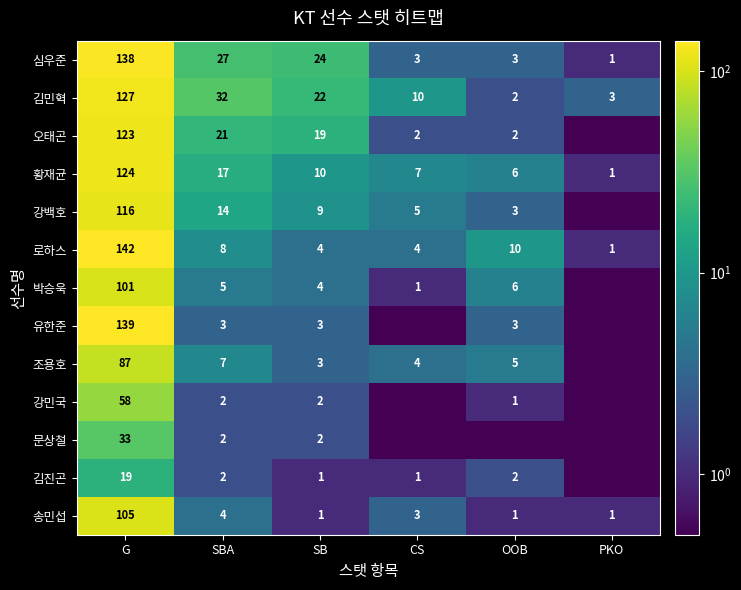

What is the difference between the maximum and second lowest values in the 송민섭 series?

104.0